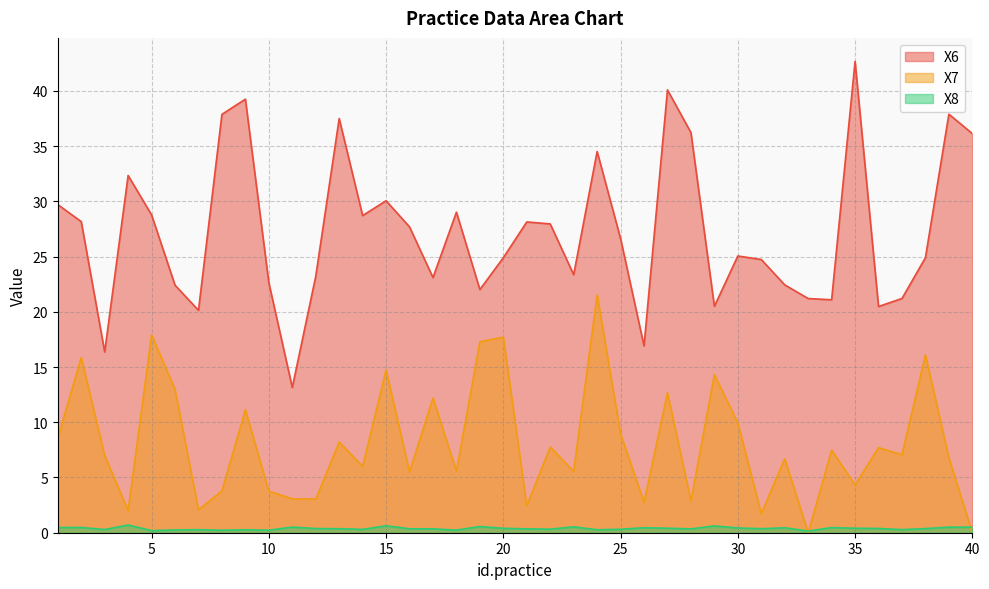

What is the sum of the X7 values at 30 and 8?

13.7